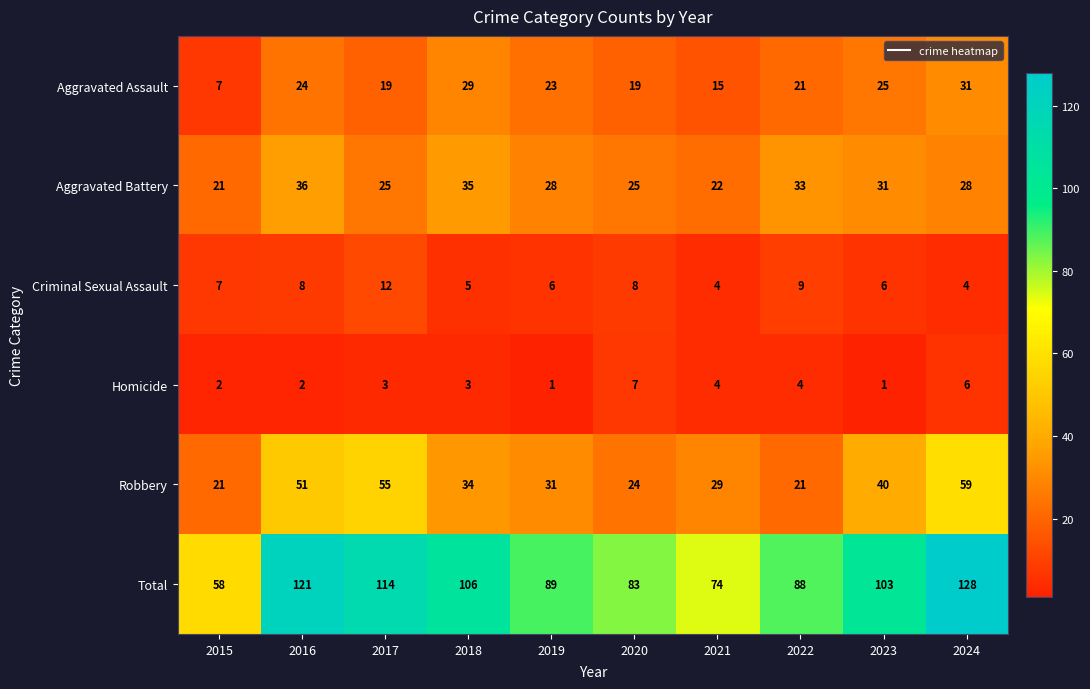

What is the greatest value displayed?

128